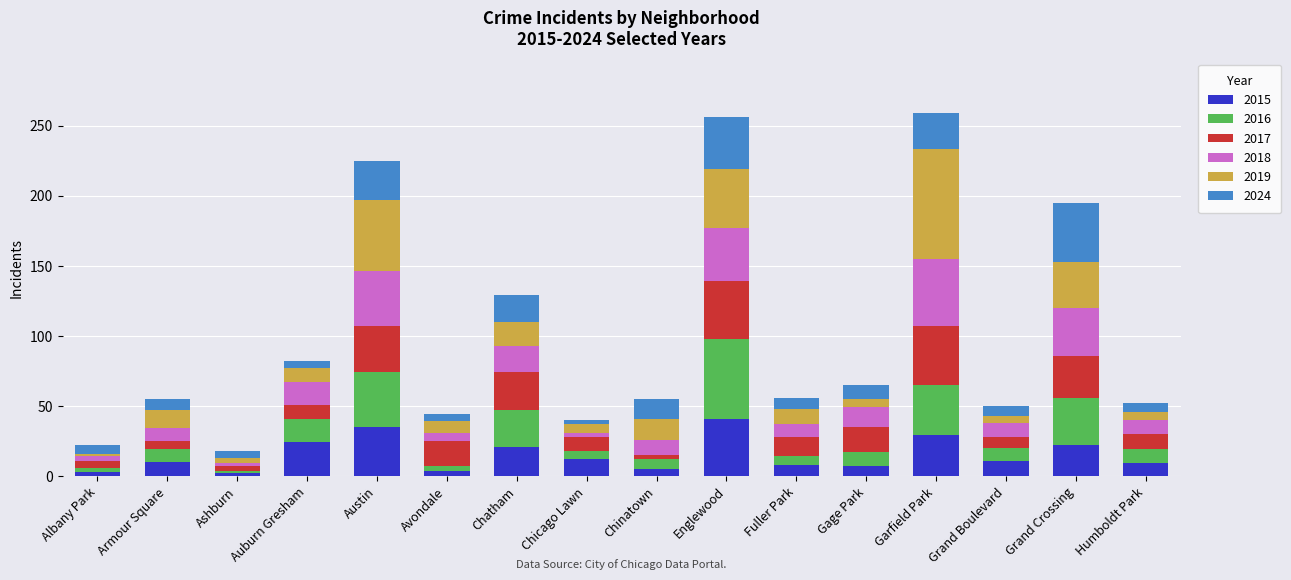

What is the highest value of the 2015 series?

41